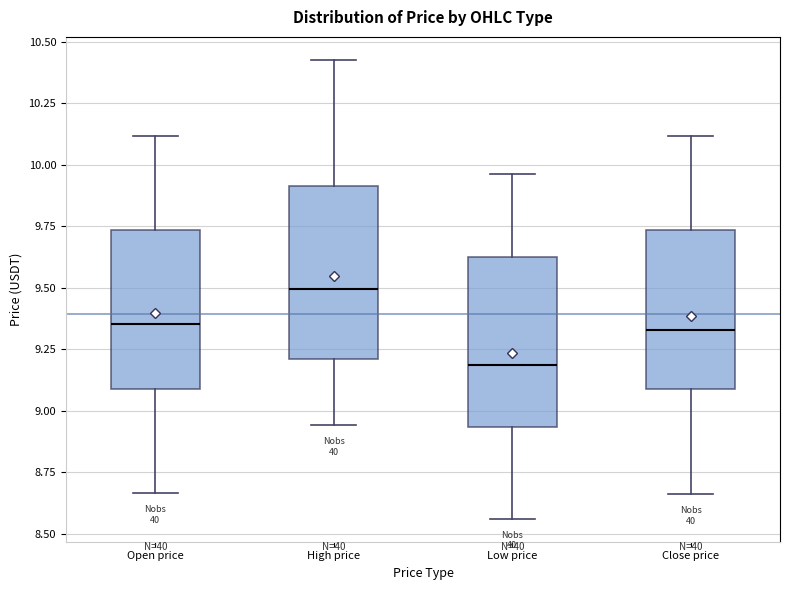

Which box has the highest median line?

High price